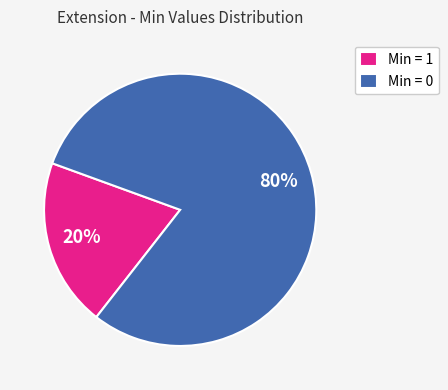

The Min = 0 slice represents 80% of the pie. True or false?

True